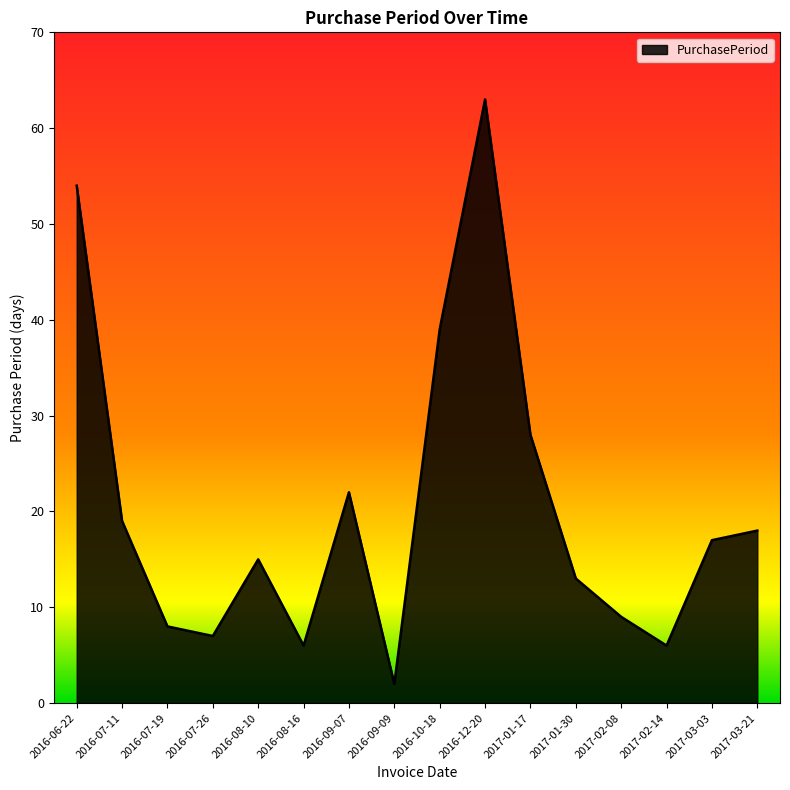

Reading left to right, list all the values displayed in this chart.

2016-06-22=54	2016-07-11=19	2016-07-19=8	2016-07-26=7	2016-08-10=15	2016-08-16=6	2016-09-07=22	2016-09-09=2	2016-10-18=39	2016-12-20=63	2017-01-17=28	2017-01-30=13	2017-02-08=9	2017-02-14=6	2017-03-03=17	2017-03-21=18